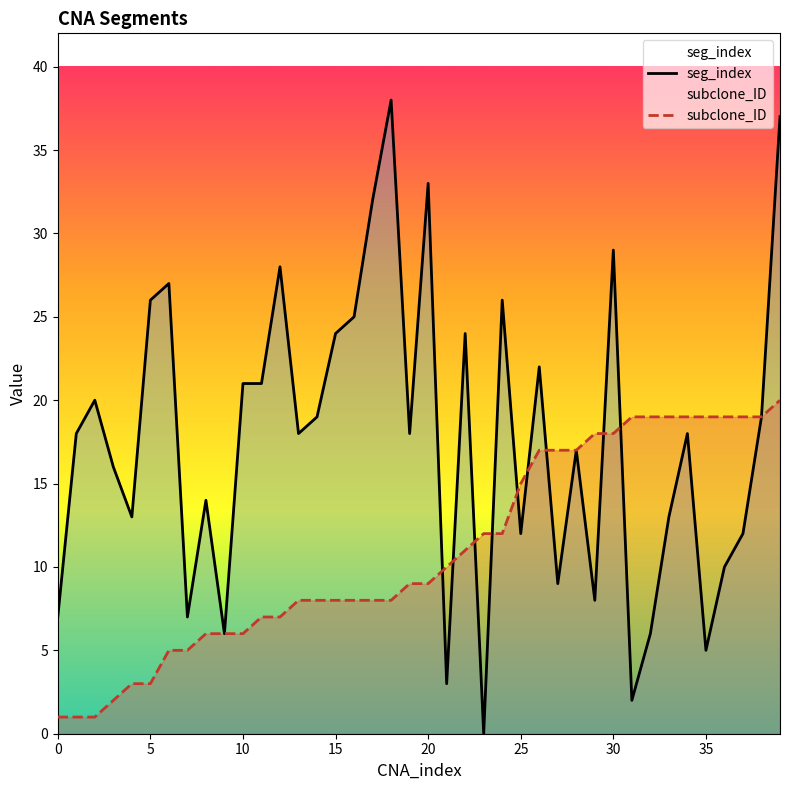

Which series has the largest total across all categories?

seg_index